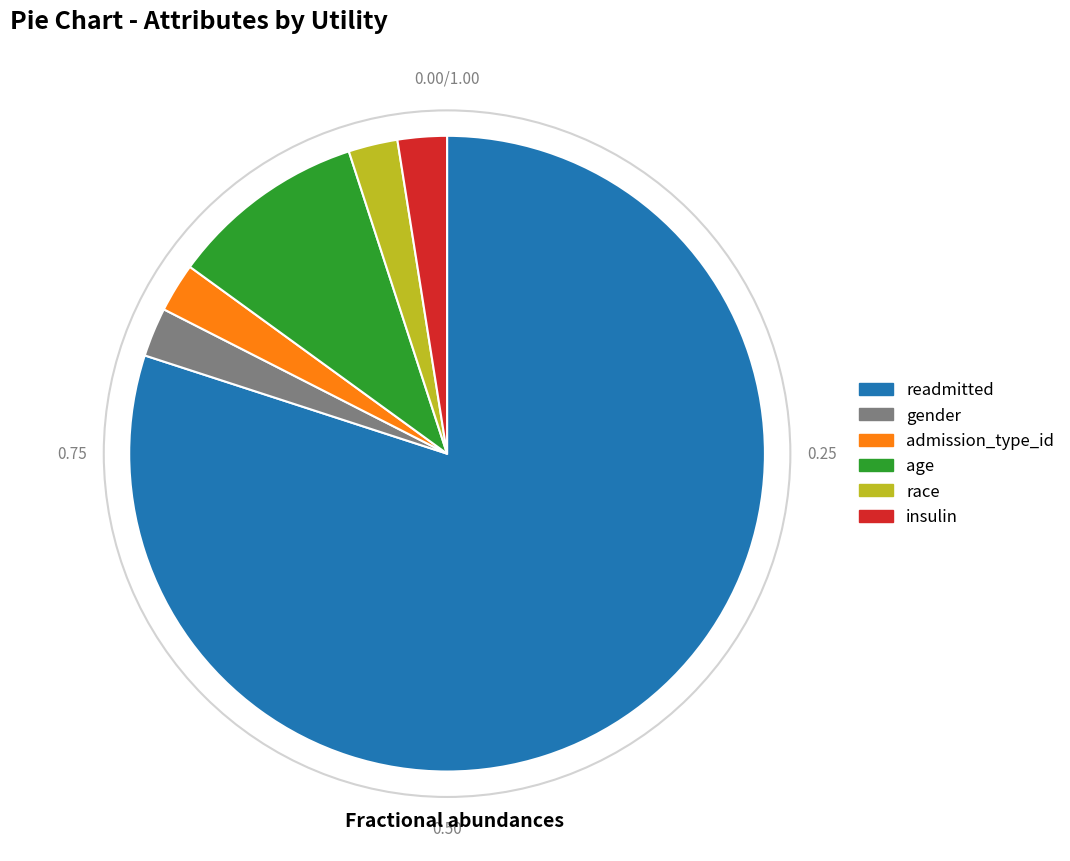

How many segments does this pie chart have?

6